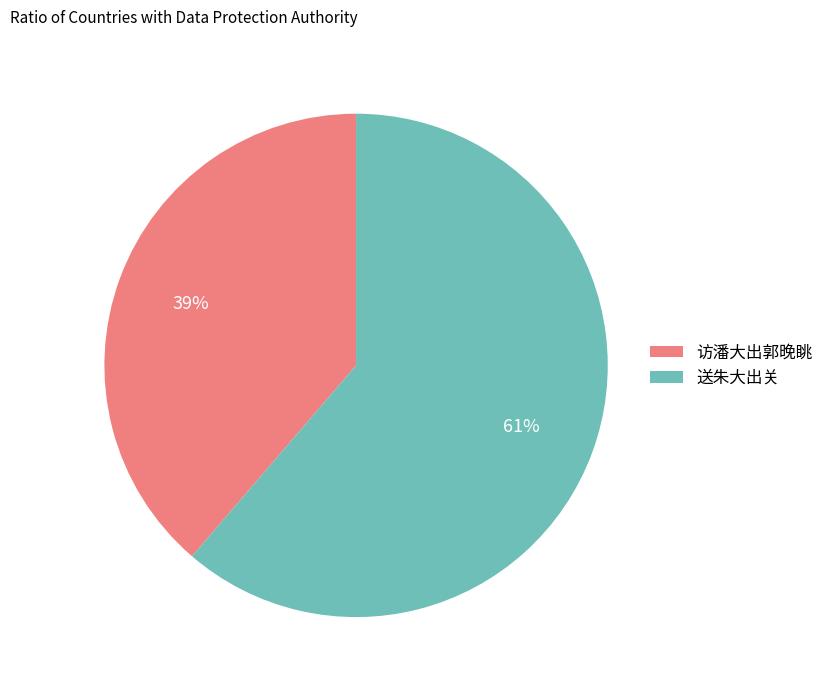

What is the majority slice?

送朱大出关